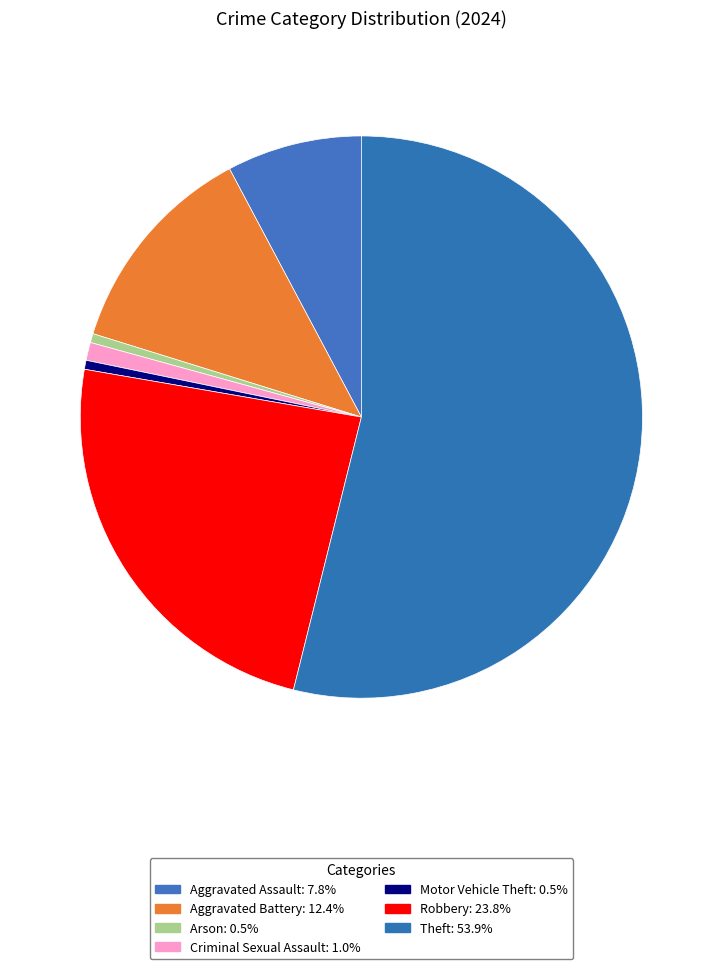

Count the number of slices in the pie.

7